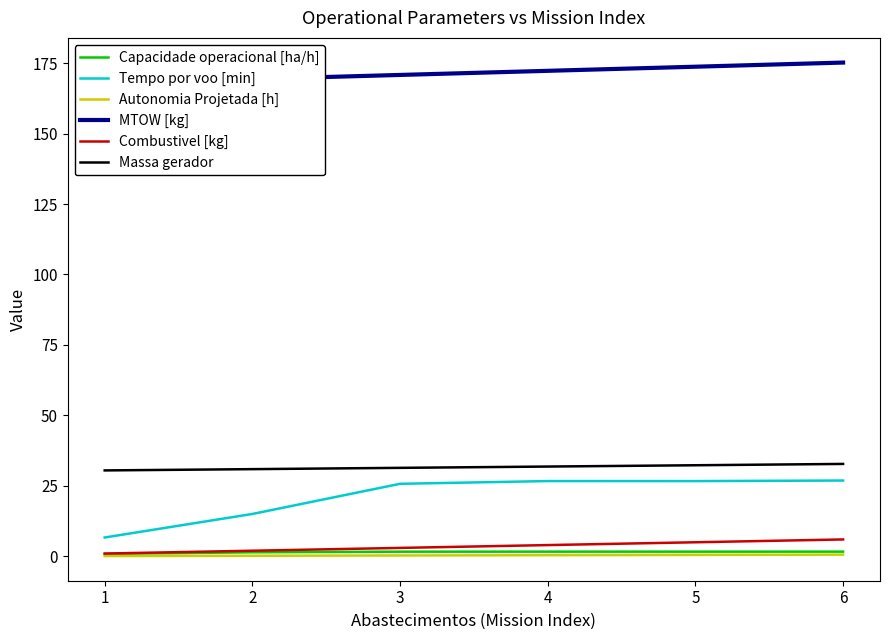

Which series has the widest spread of values?

Tempo por voo [min]